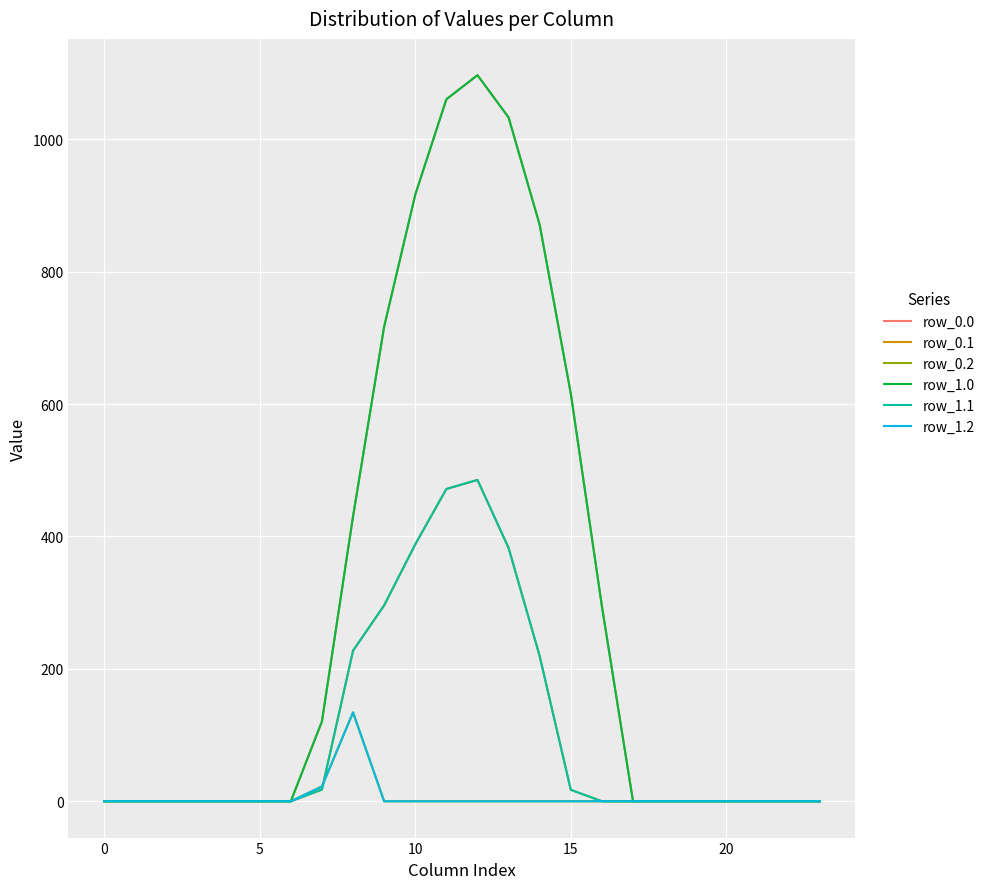

Is this an area chart (filled region under the line)?

No